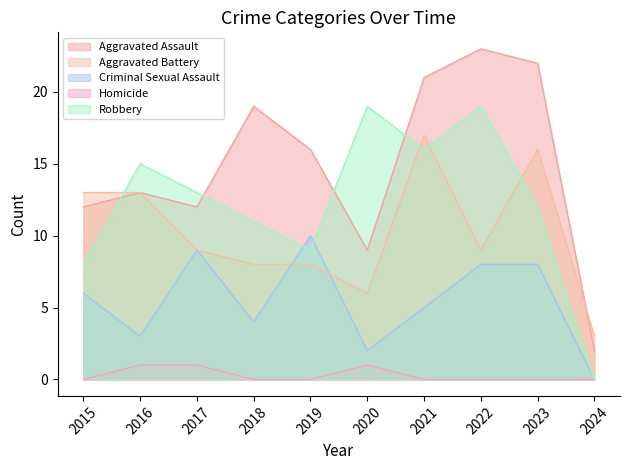

List the labels in order of Robbery value, largest first.

2020, 2022, 2021, 2016, 2017, 2023, 2018, 2019, 2015, 2024